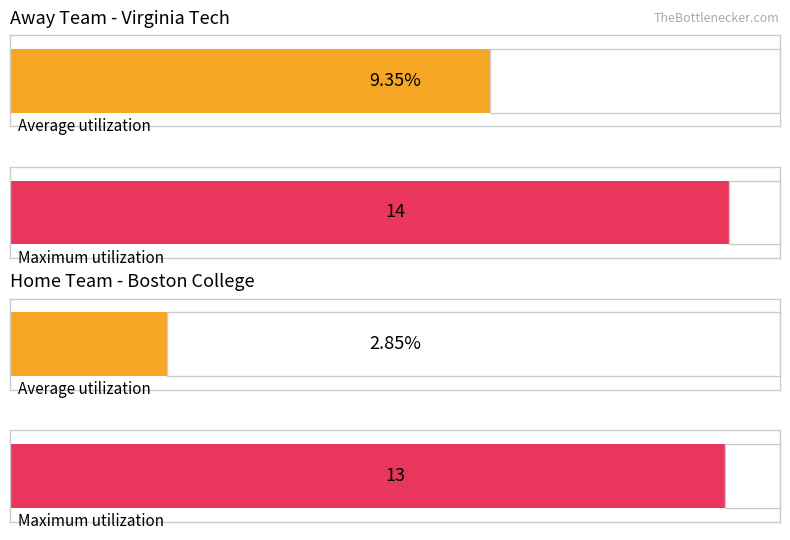

What is the spread (max minus min) of values at 14?

10